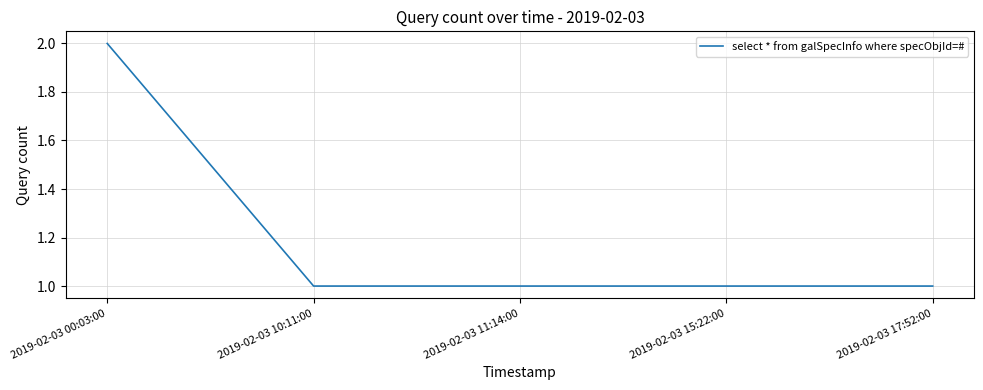

Approximately how many times larger is the value at 2019-02-03 10:11:00 compared to 2019-02-03 15:22:00?

1.0